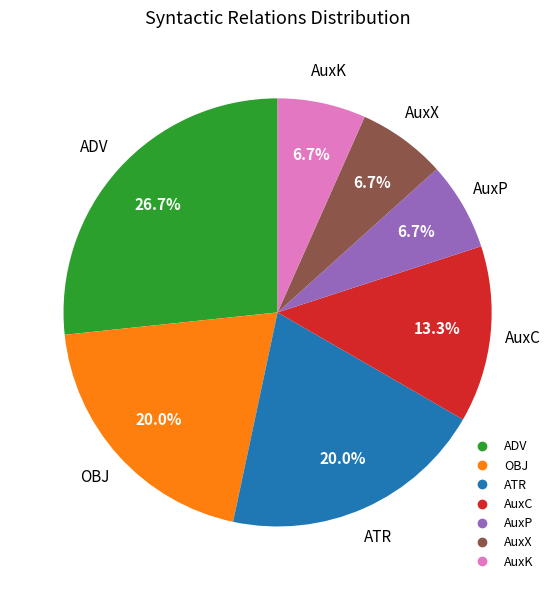

Does AuxK account for over 50% of the chart?

No